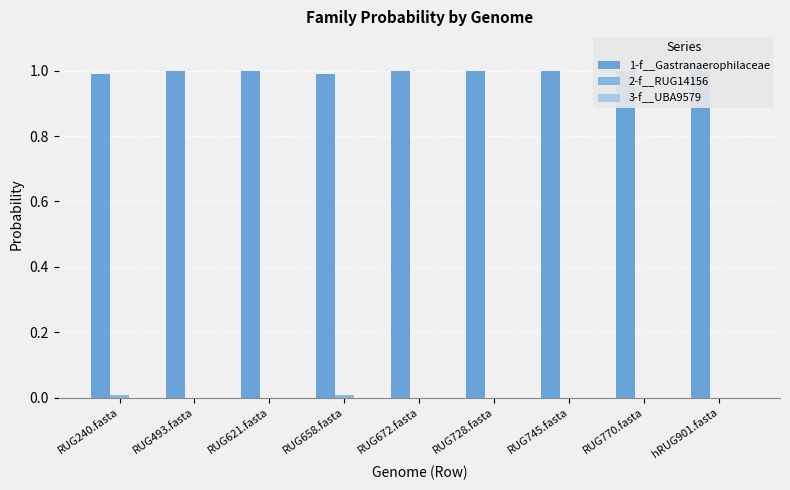

Which has a higher value, RUG240.fasta or hRUG901.fasta?

hRUG901.fasta